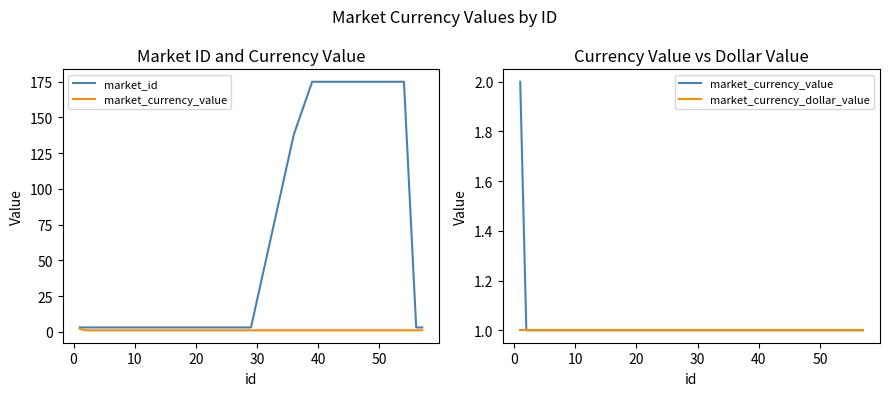

True or false: market_currency_value and market_id intersect in this chart.

False